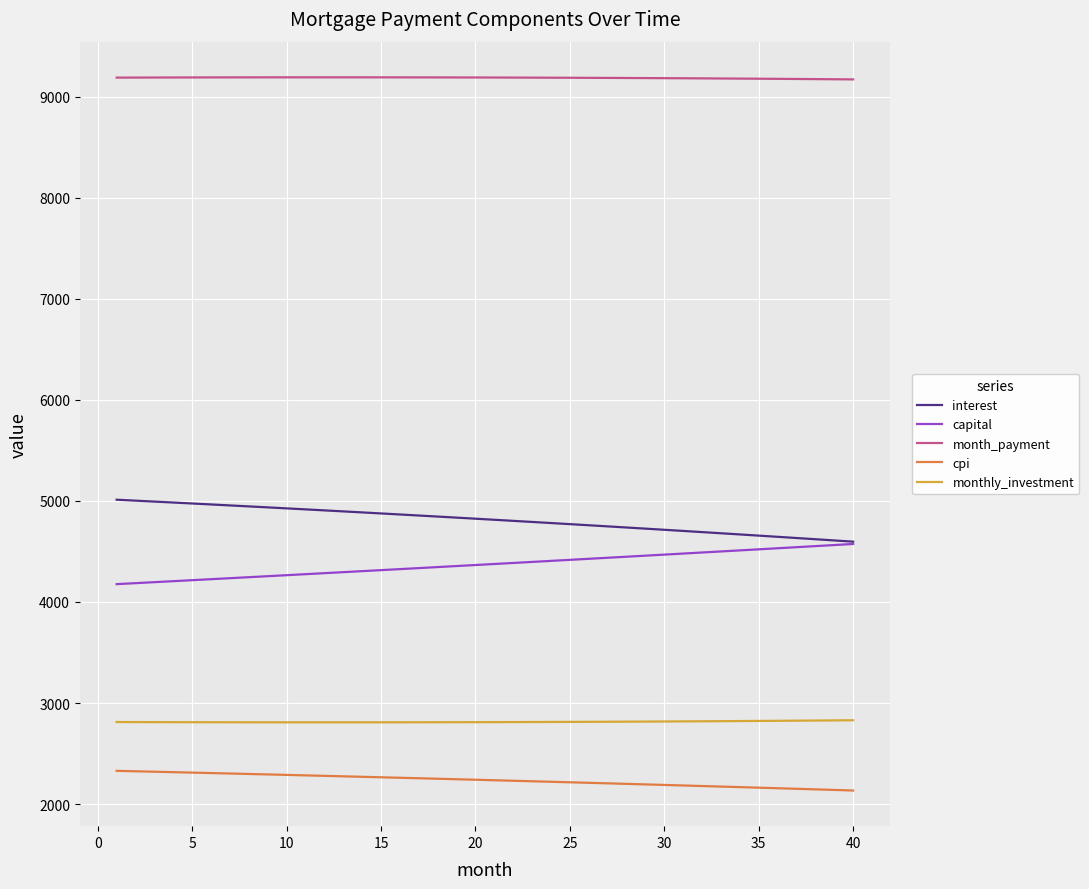

Rank the series by their maximum value, from lowest to highest.

cpi, monthly_investment, capital, interest, month_payment